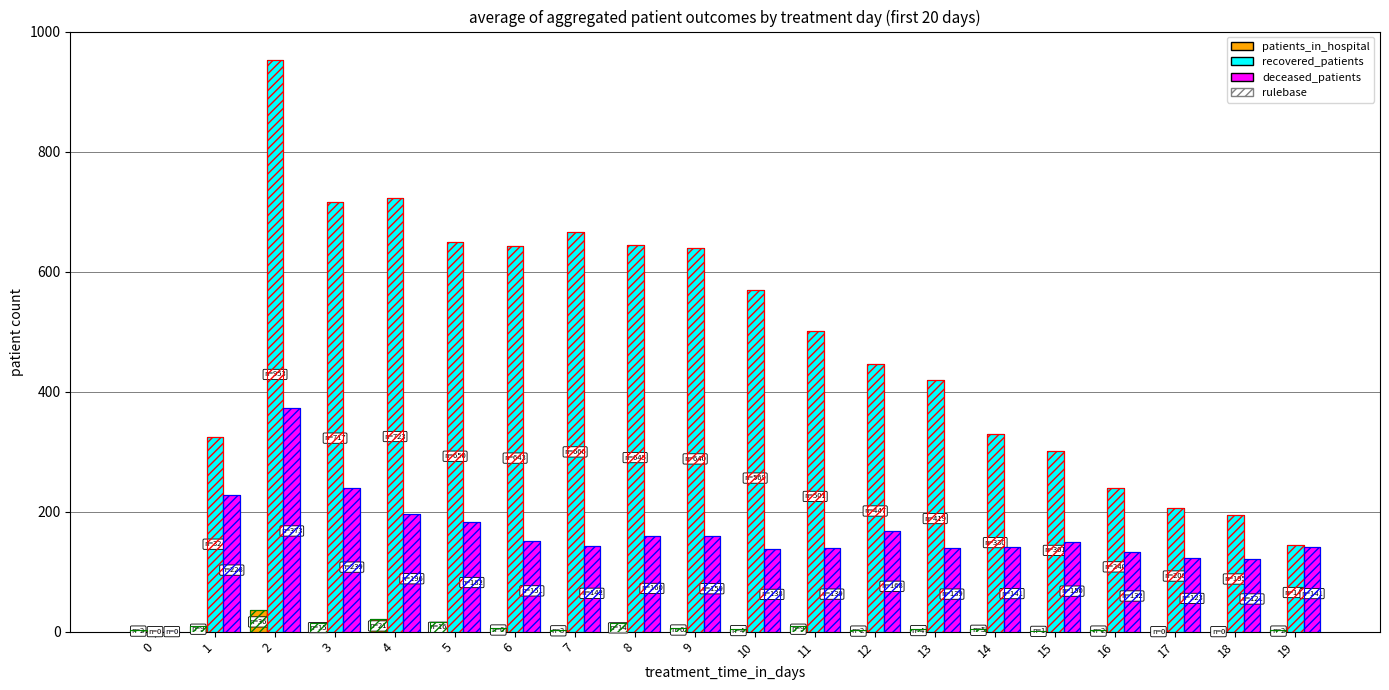

Is the value of recovered_patients at 12 greater than the value of patients_in_hospital at 9?

Yes